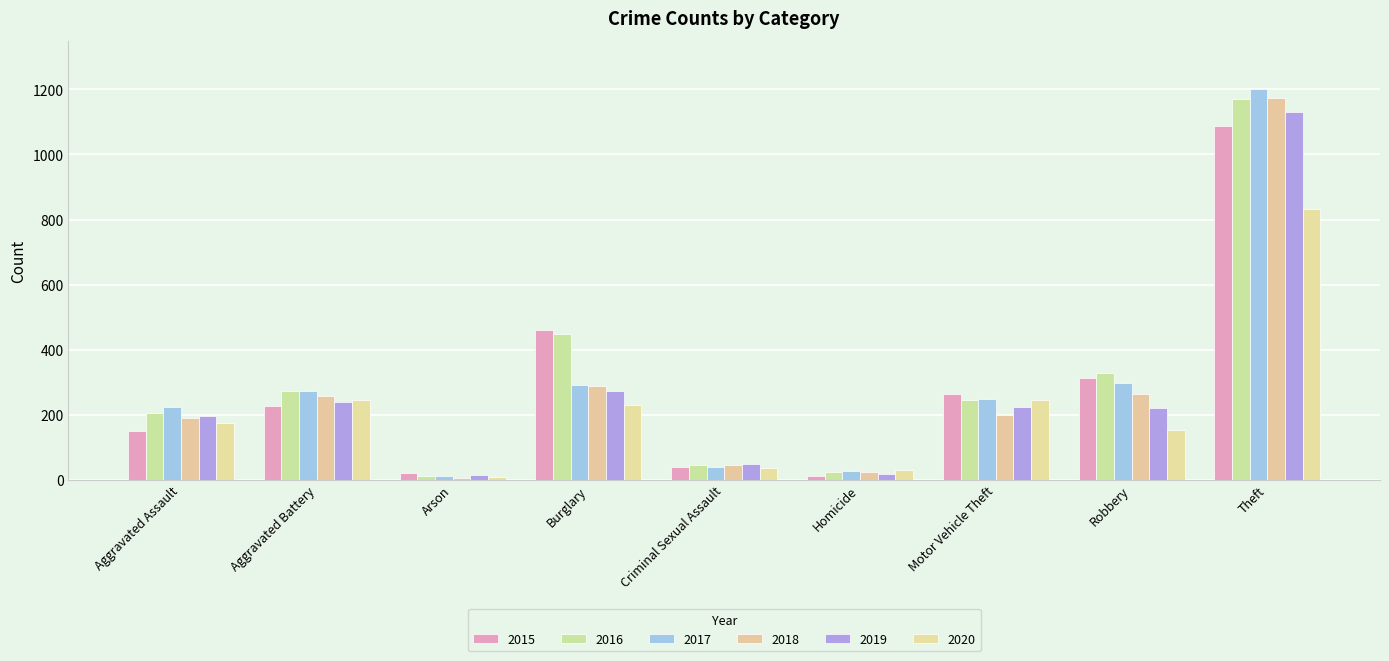

What is the approximate value of 2017 at Aggravated Assault, to the nearest 100?

200